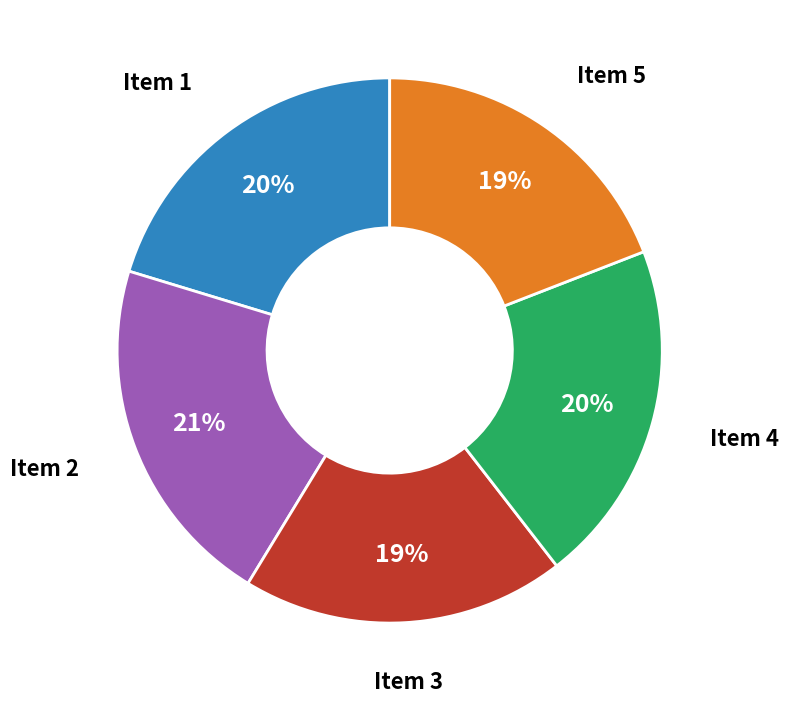

Does Item 1 represent more than half of the total?

No